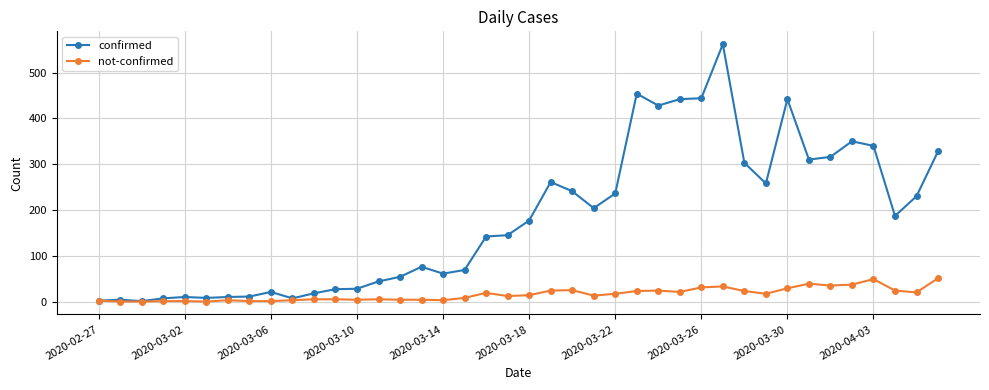

List the series in order of their peak value, lowest first.

not-confirmed, confirmed